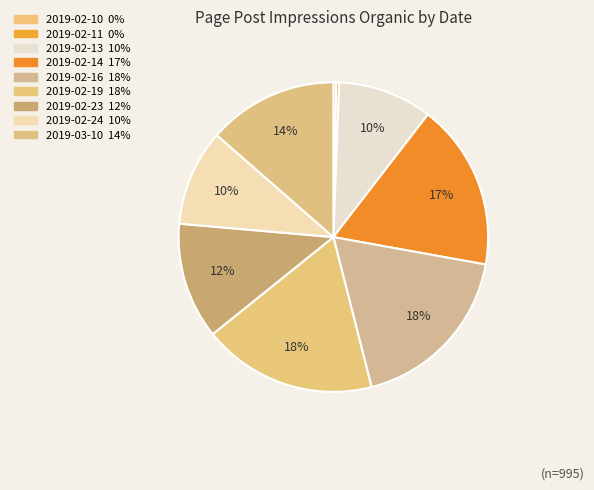

Rank the categories by value from lowest to highest.

2019-02-10, 2019-02-11, 2019-02-13, 2019-02-24, 2019-02-23, 2019-03-10, 2019-02-14, 2019-02-16, 2019-02-19